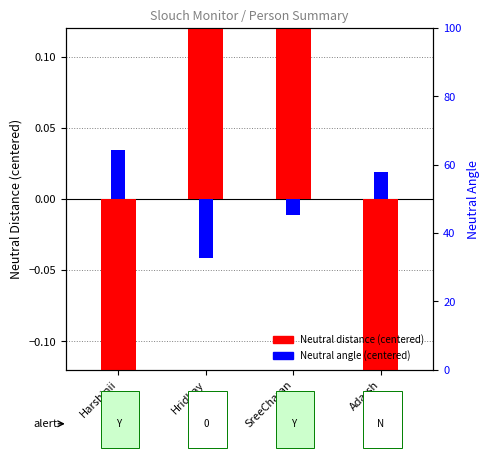

Which series has the largest total across all categories?

Neutral distance (centered)